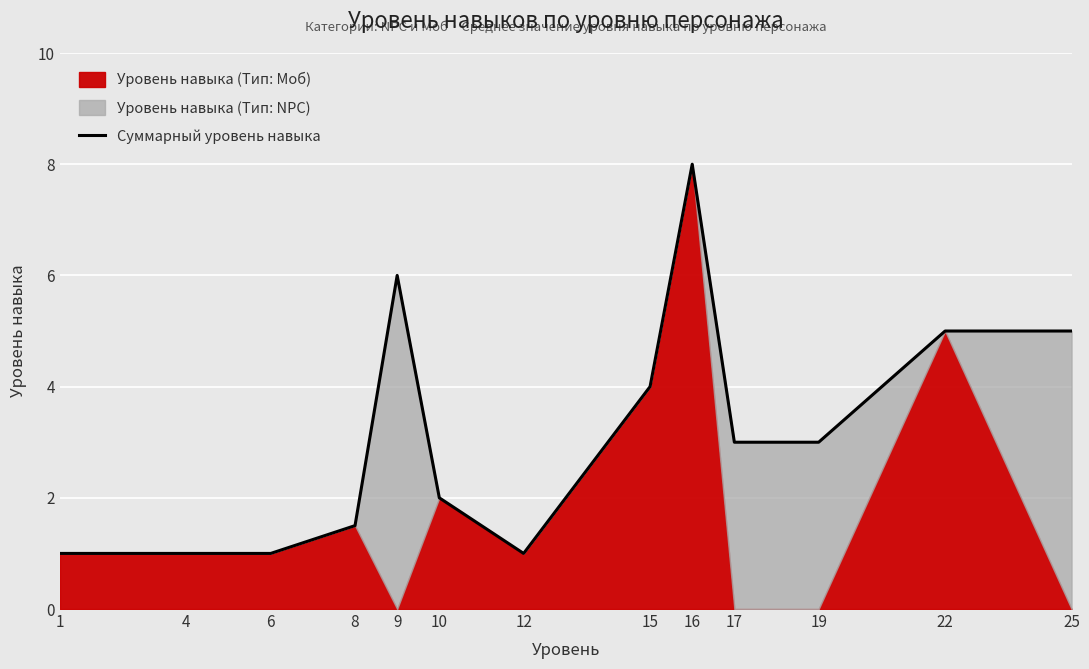

List the labels in order of value, smallest first.

1, 4, 6, 12, 8, 10, 17, 19, 15, 22, 25, 9, 16